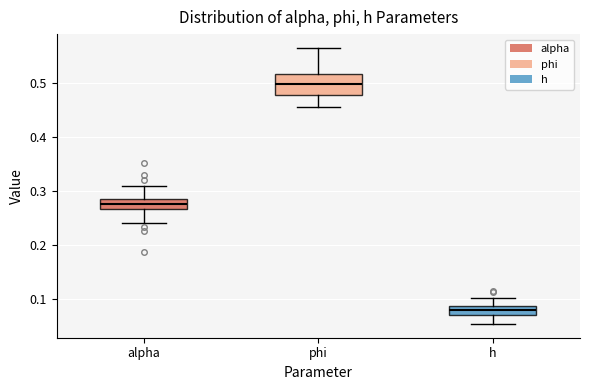

Where does the lower whisker of the box for alpha end on the y-axis? The values are not printed on the chart, so give them approximately, as read against the axis.

0.24